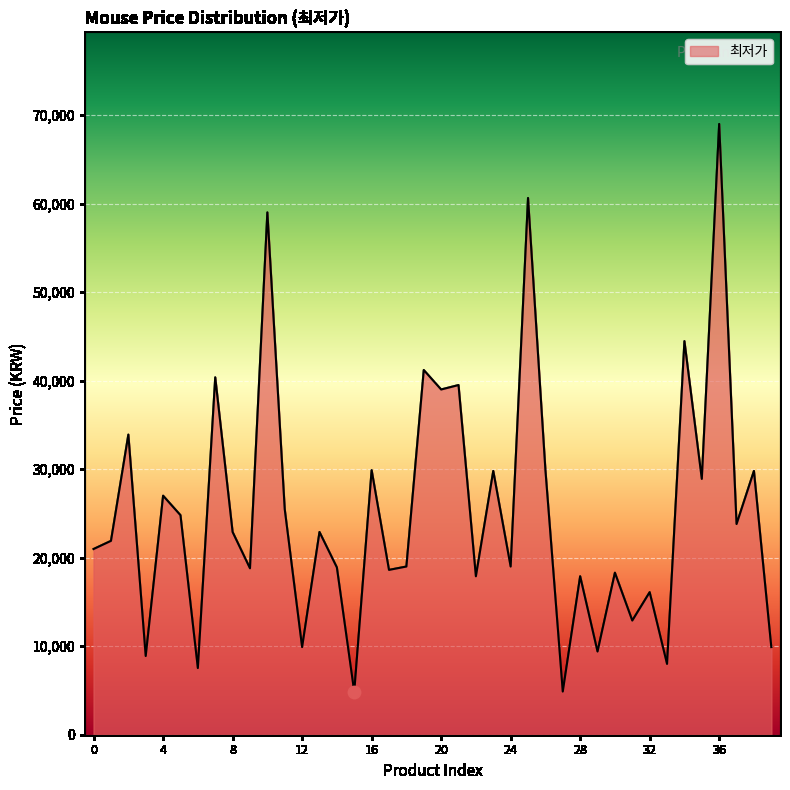

What is the smallest value displayed?

4850